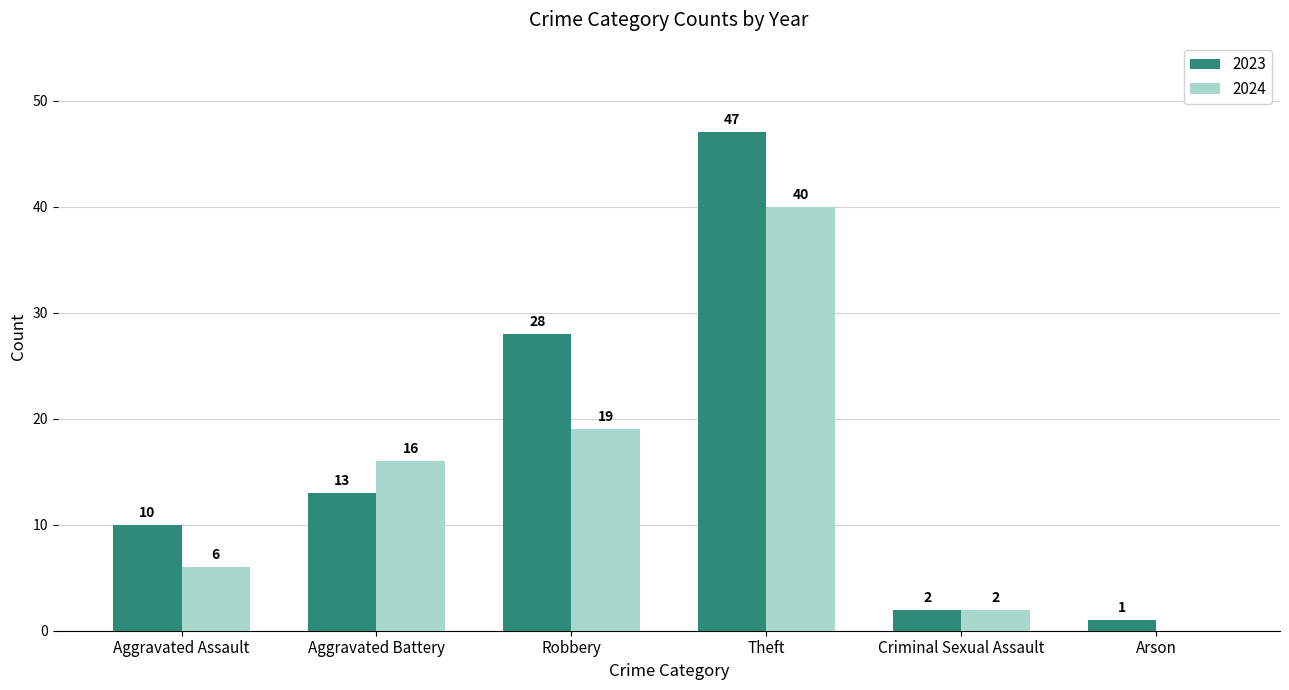

Reading left to right, list all the values displayed in this chart.

2023: Aggravated Assault=10	Aggravated Battery=13	Robbery=28	Theft=47	Criminal Sexual Assault=2	Arson=1
2024: Aggravated Assault=6	Aggravated Battery=16	Robbery=19	Theft=40	Criminal Sexual Assault=2	Arson=0